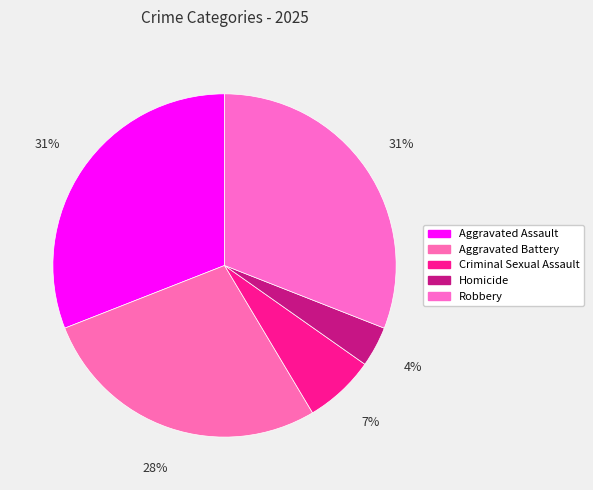

What percentage do Aggravated Battery and Homicide together represent?

31.4%